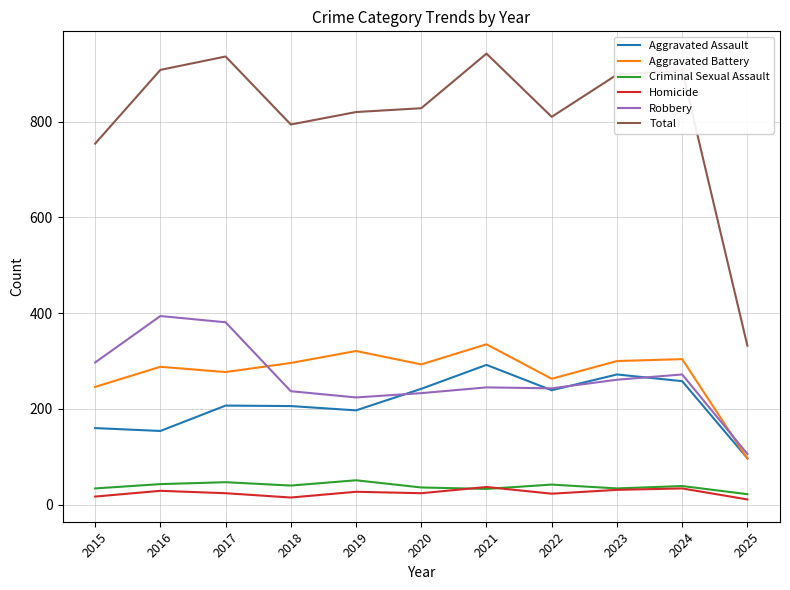

True or false: Aggravated Battery and Total cross at least once.

False